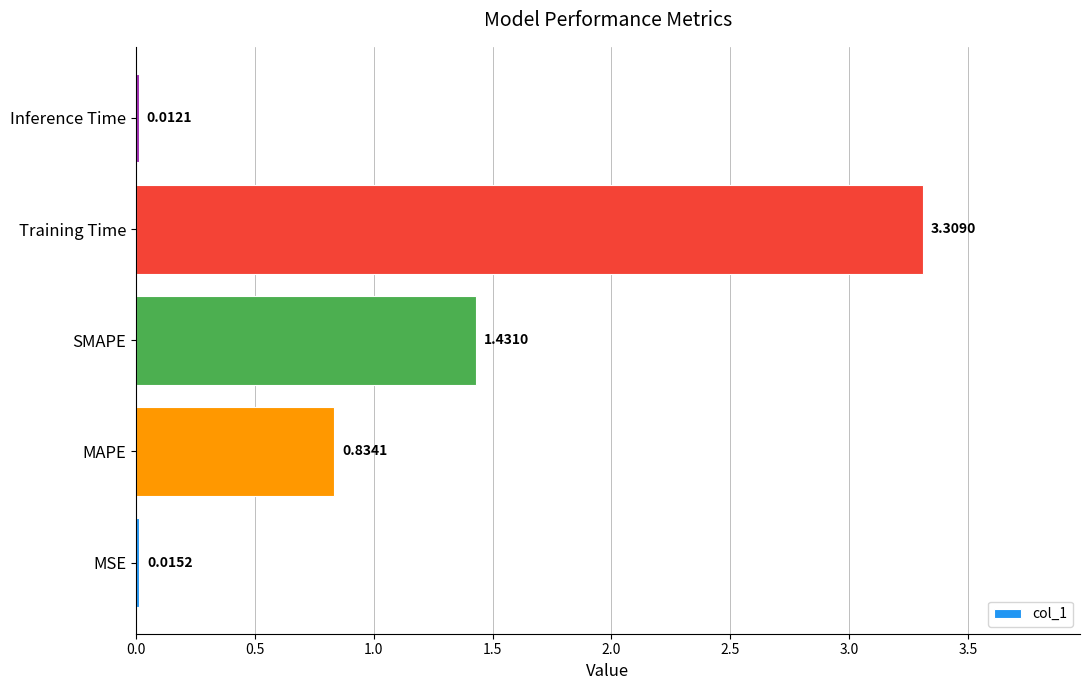

At which label is the value closest to 1?

MAPE